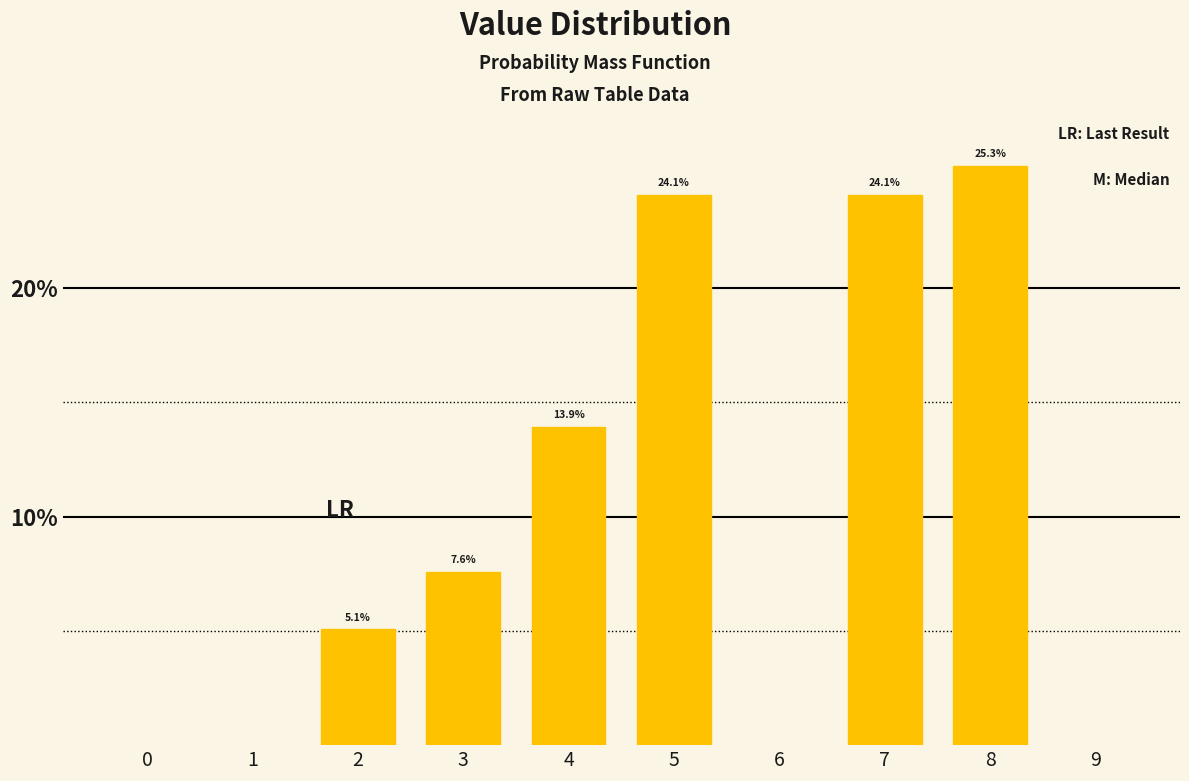

Reading right to left, extract all data points from this chart.

25.3	24.1	24.1	13.9	7.6	5.1